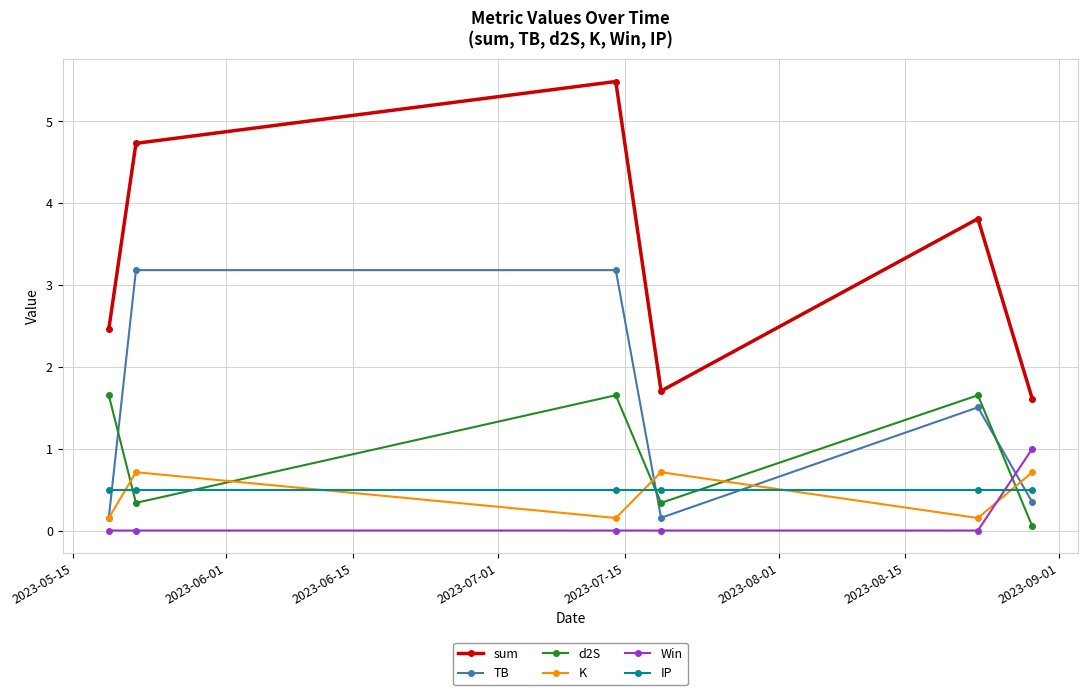

What is the value of the TB point at the 5th from the left?

1.5